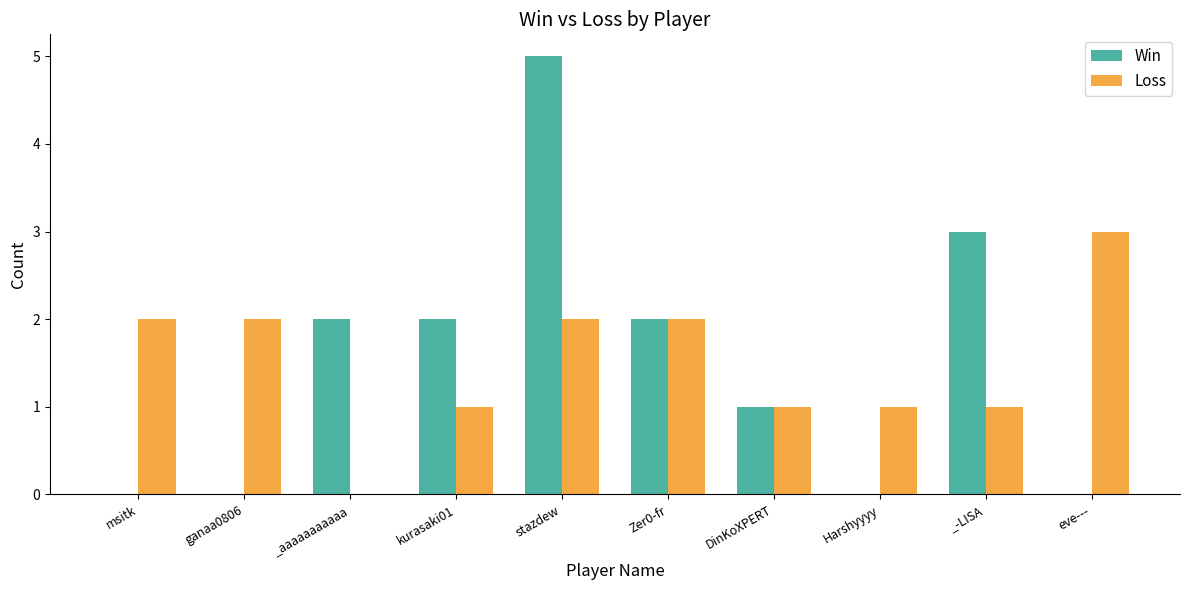

Are the bars horizontal?

No